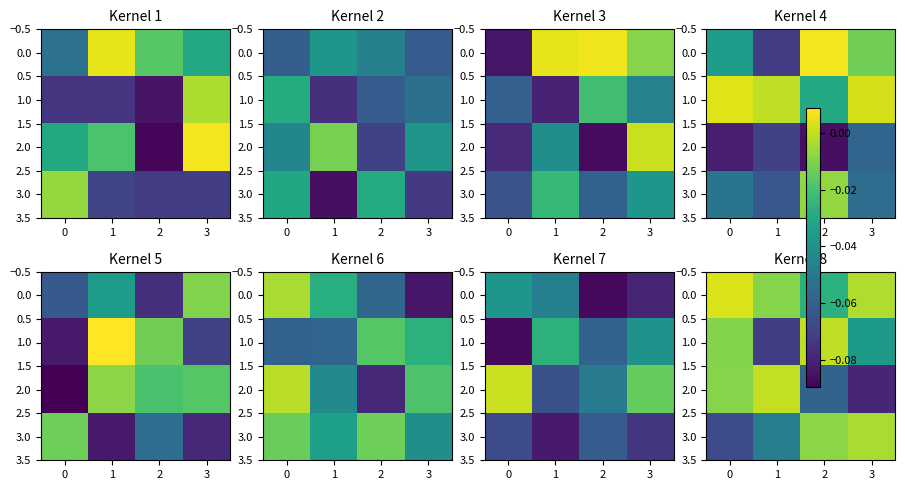

At which label does 0.0 reach its minimum?

2